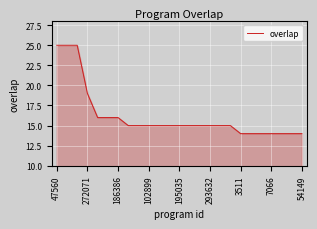

What is the smallest value displayed?

14